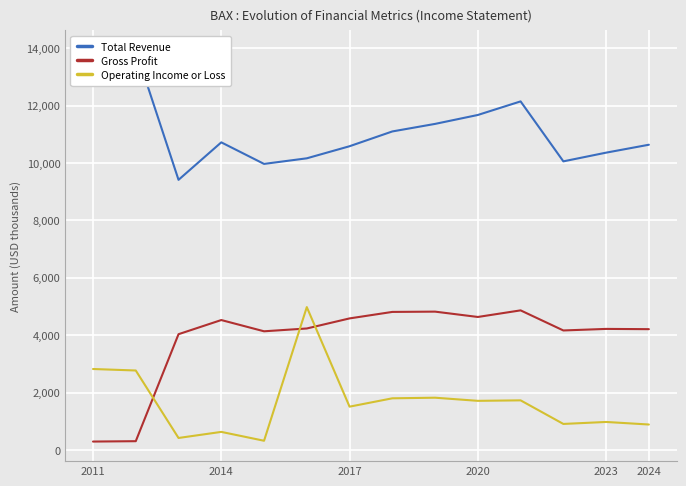

True or false: Total Revenue and Operating Income or Loss cross at least once.

False